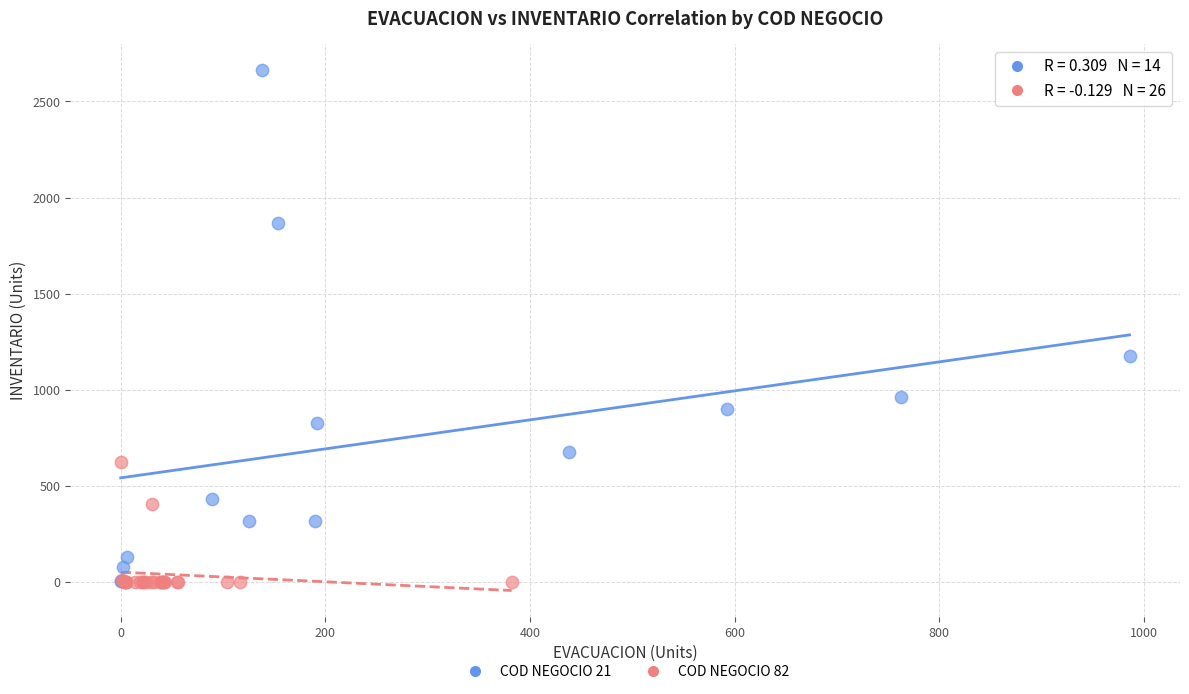

What are all the series names shown in the legend?

COD NEGOCIO 21, COD NEGOCIO 82